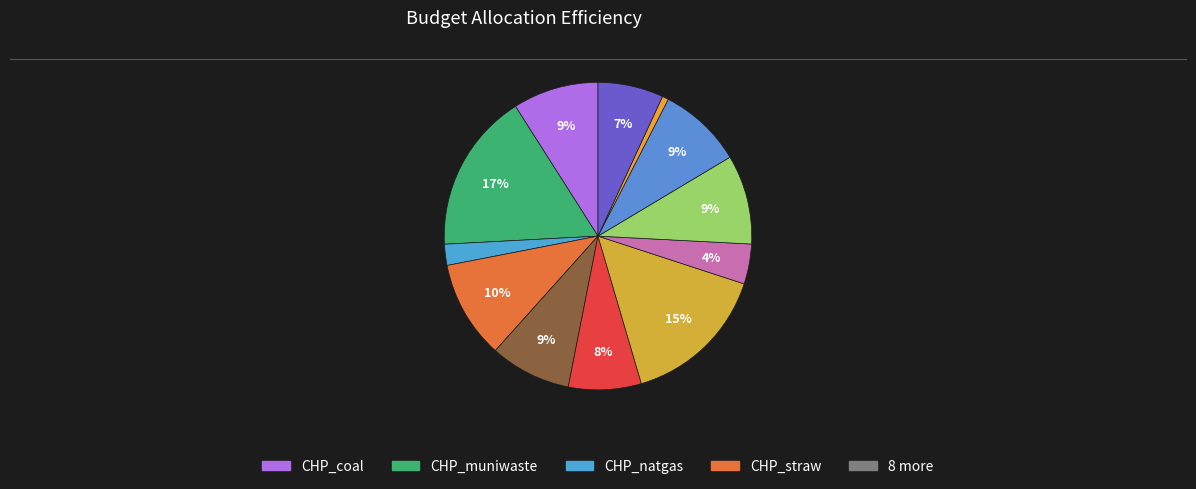

How many segments does this pie chart have?

12